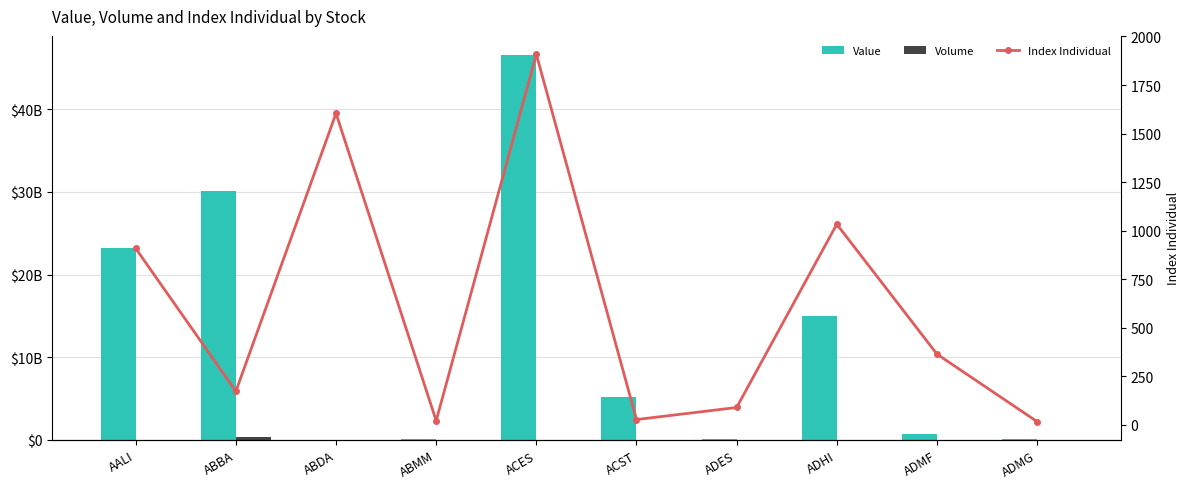

What is the highest value of the Value series?

46524902000.0